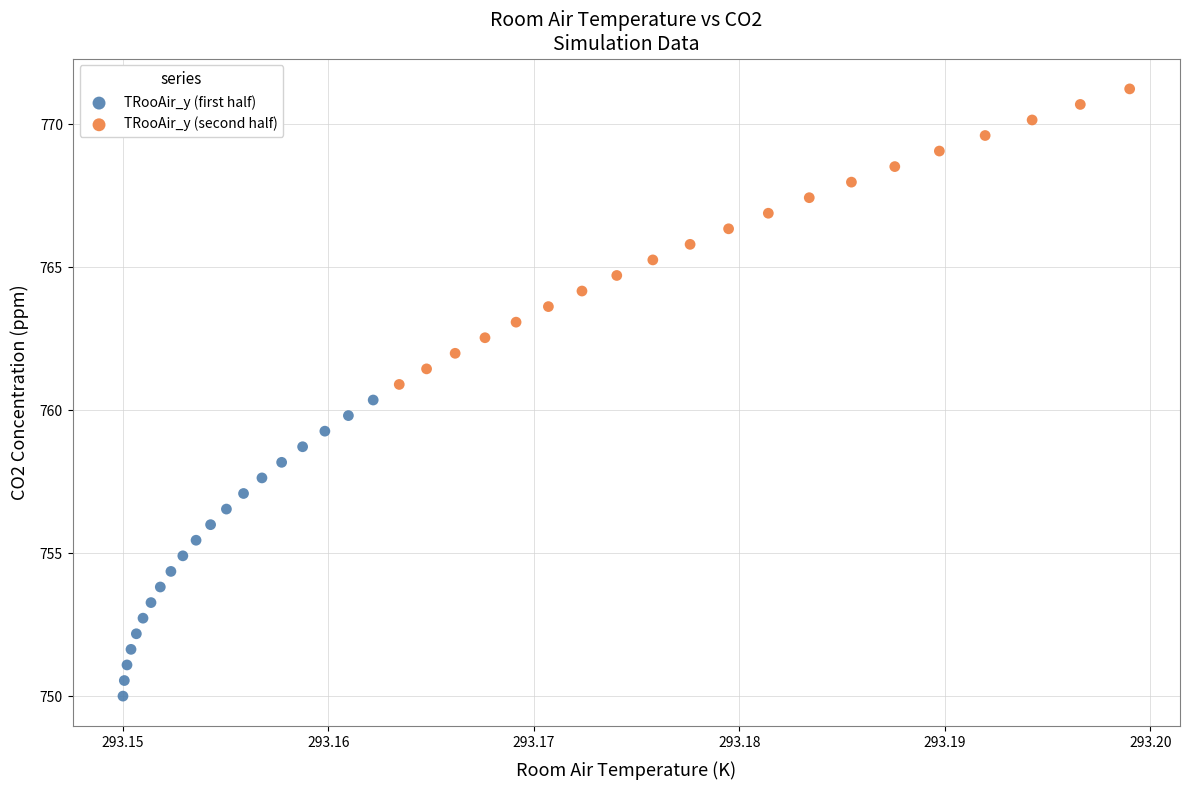

Which series reaches the maximum Y coordinate?

TRooAir_y (second half)